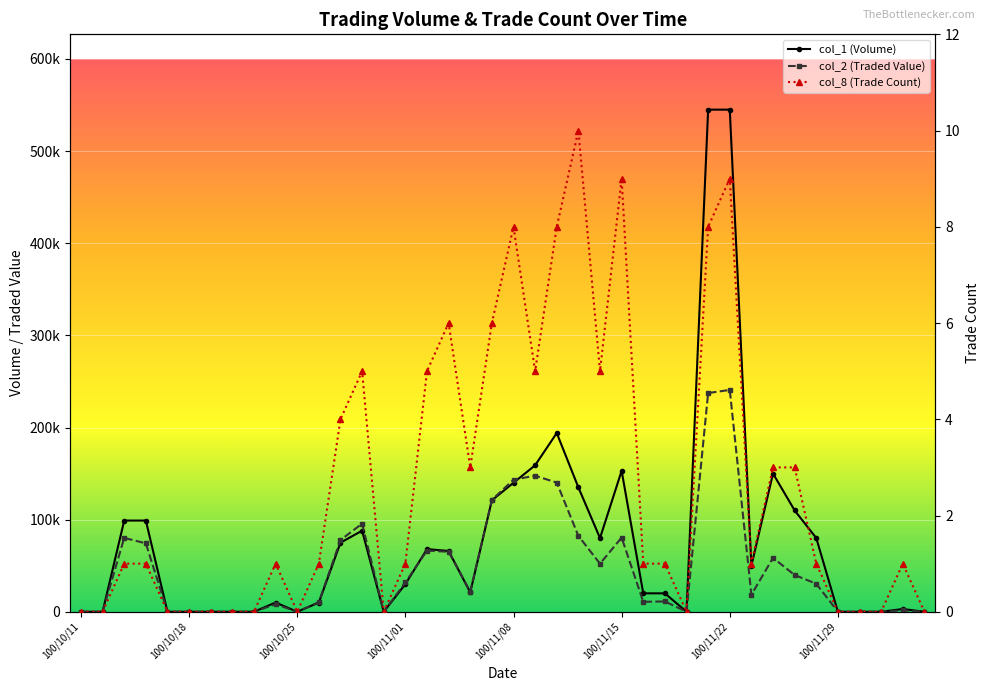

List the series in order of their peak value, highest first.

col_1 (Volume), col_2 (Traded Value), col_8 (Trade Count)